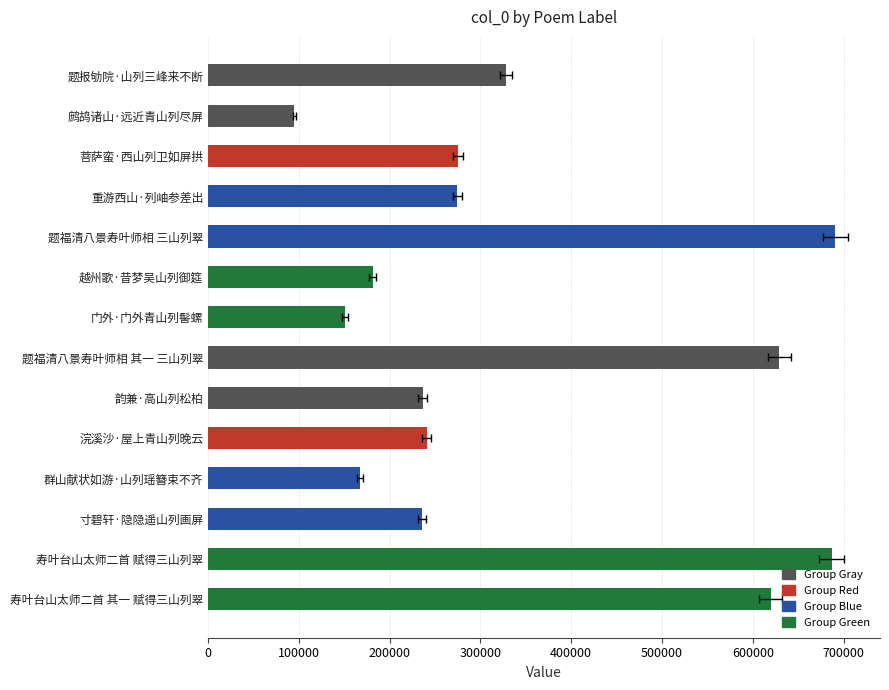

The chart shows a value of 686836 at 寿叶台山太师二首 赋得三山列翠. True or false?

True